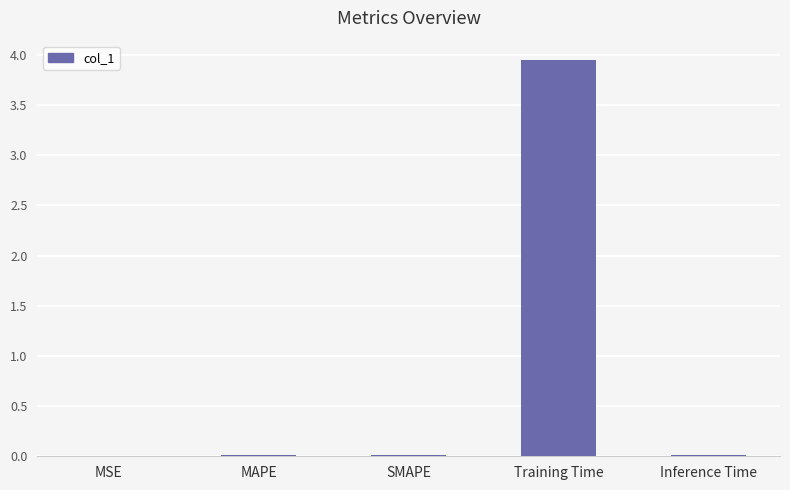

The chart shows a value of 0.0 at SMAPE. True or false?

True